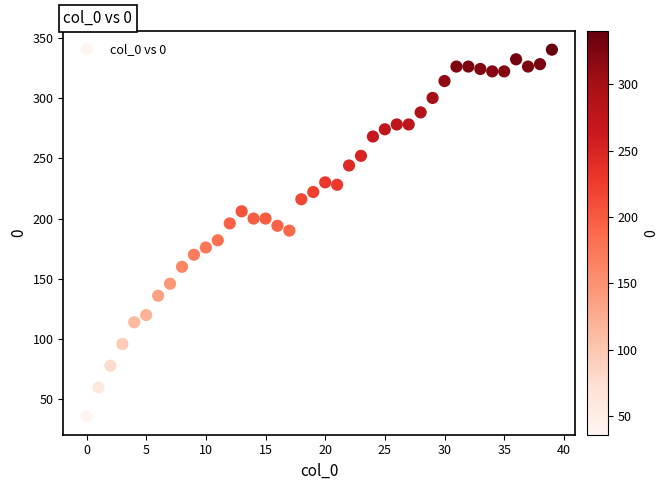

What is the range of Y values (max minus min)?

304